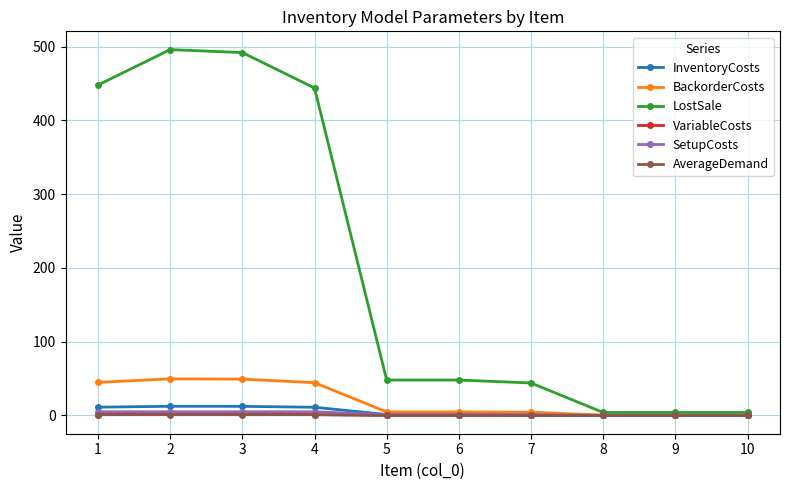

What value does the SetupCosts series have at 7?

1.0